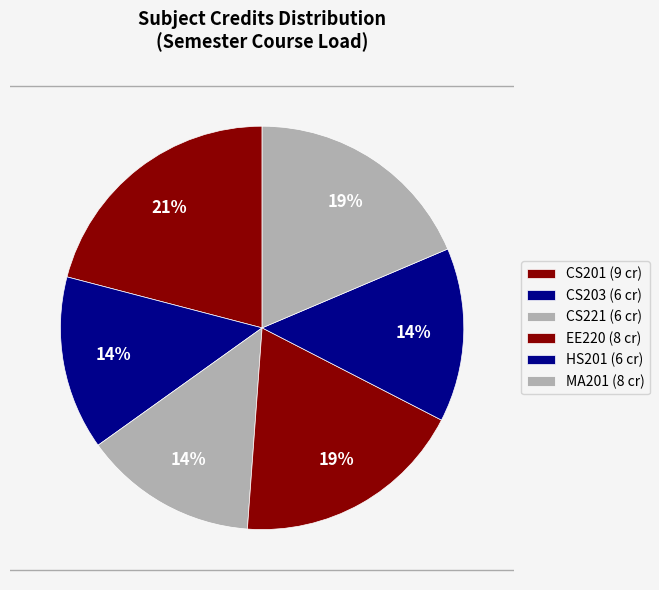

How many slices are in this pie chart?

6